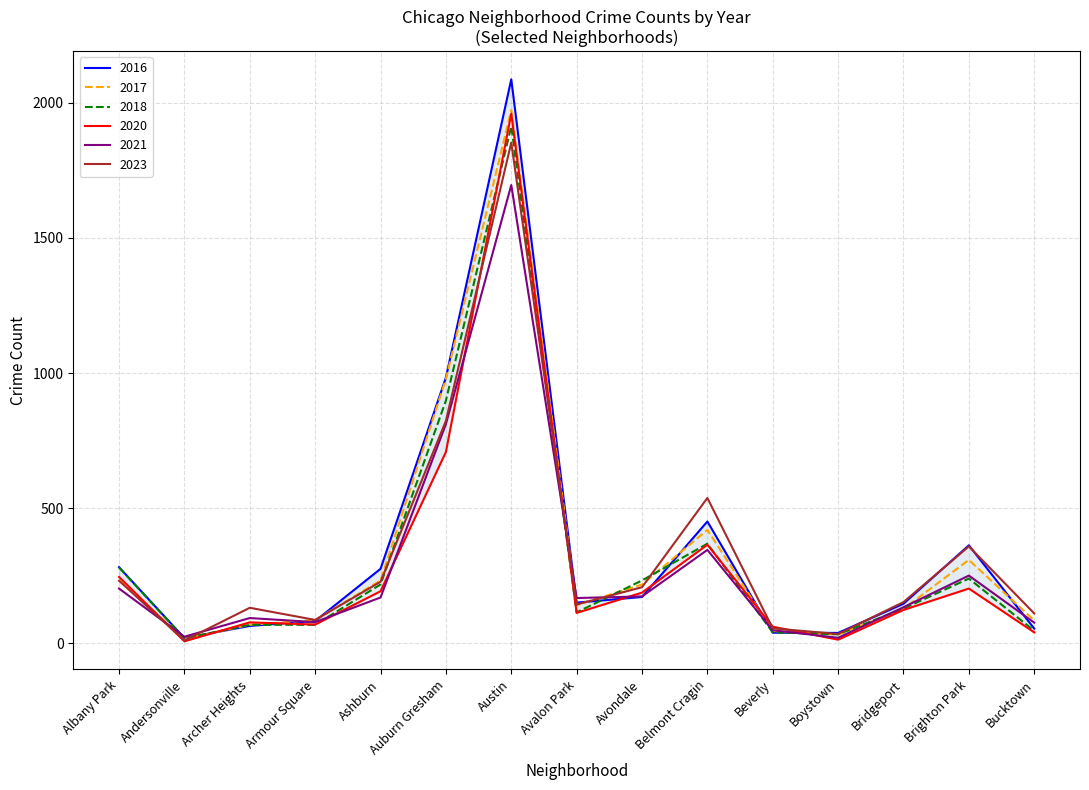

What is the label of the 13th point from the right?

Archer Heights